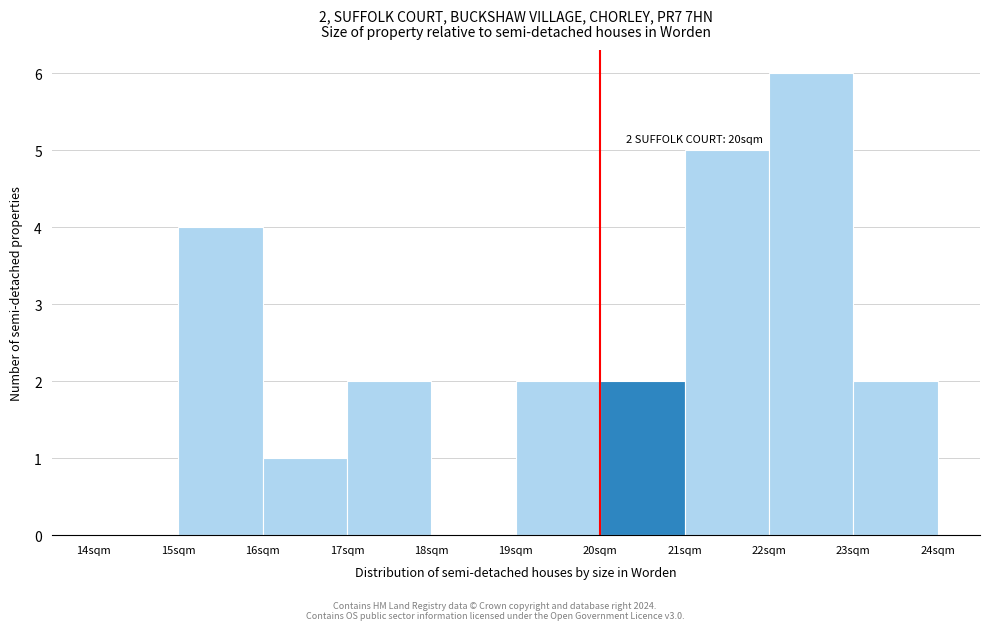

Over which range of the x-axis is the bar tallest?

22 to 23